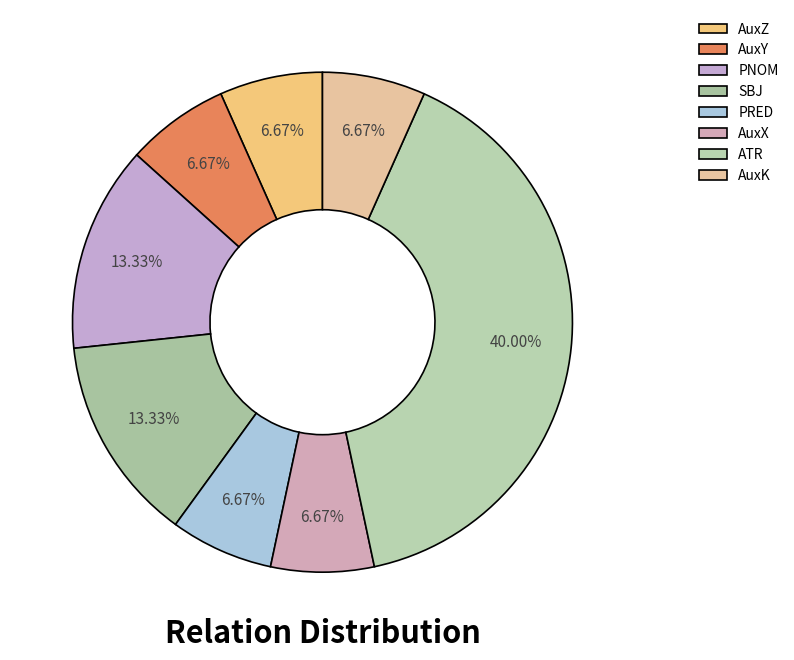

Is the sum of ATR and AuxY greater than half?

No